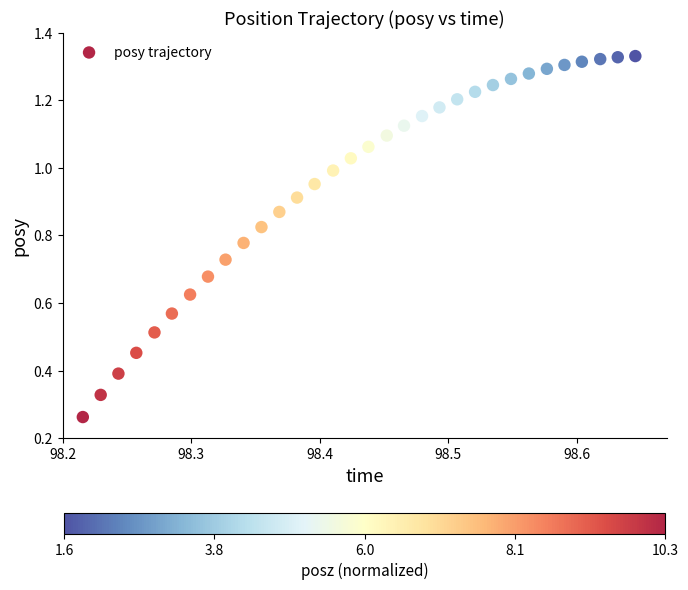

What is the range of X values (max minus min)?

0.4